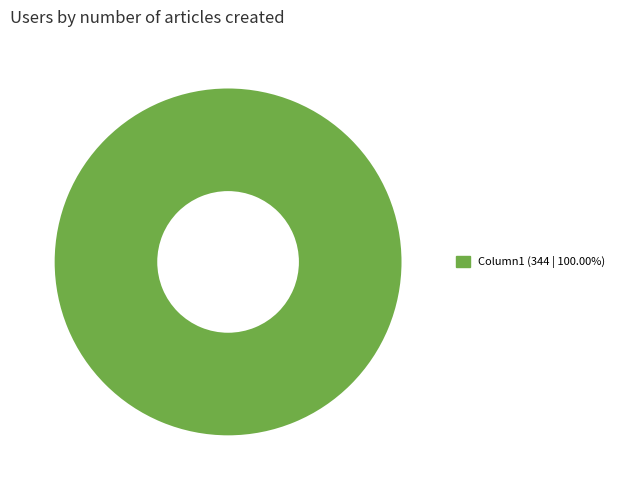

How many segments does this pie chart have?

1